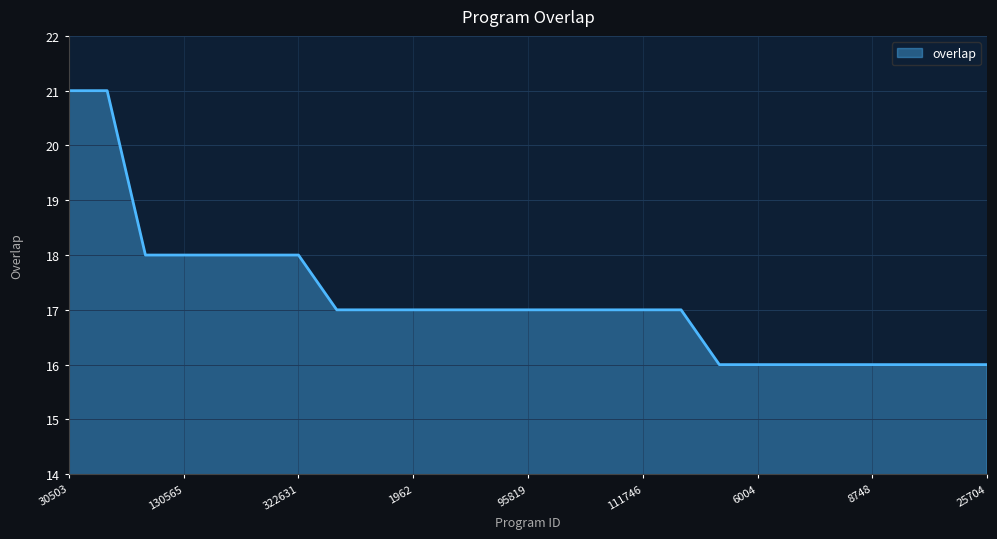

What is the difference between the maximum and minimum values?

5